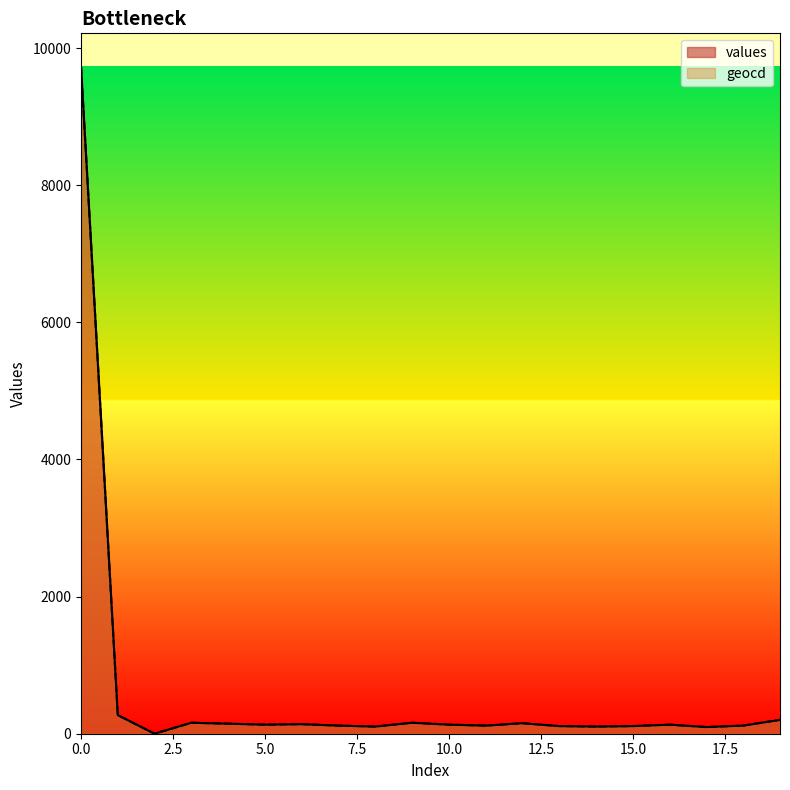

List the series in order of their overall mean, lowest first.

values, geocd